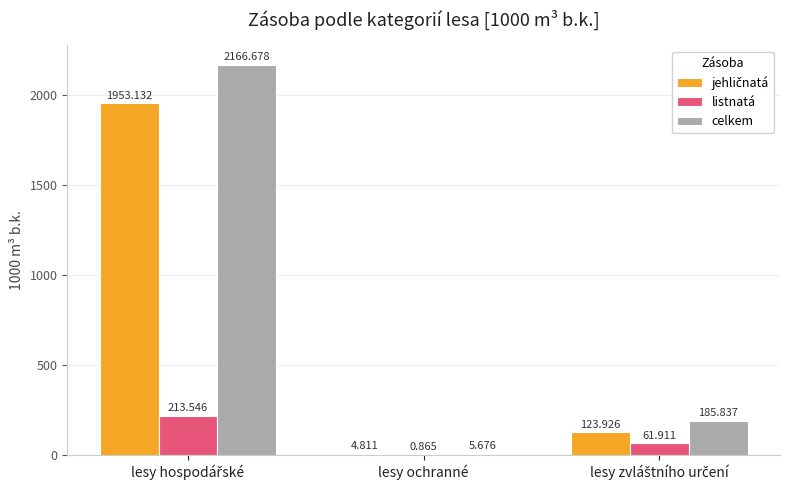

Which series has the largest total across all categories?

celkem